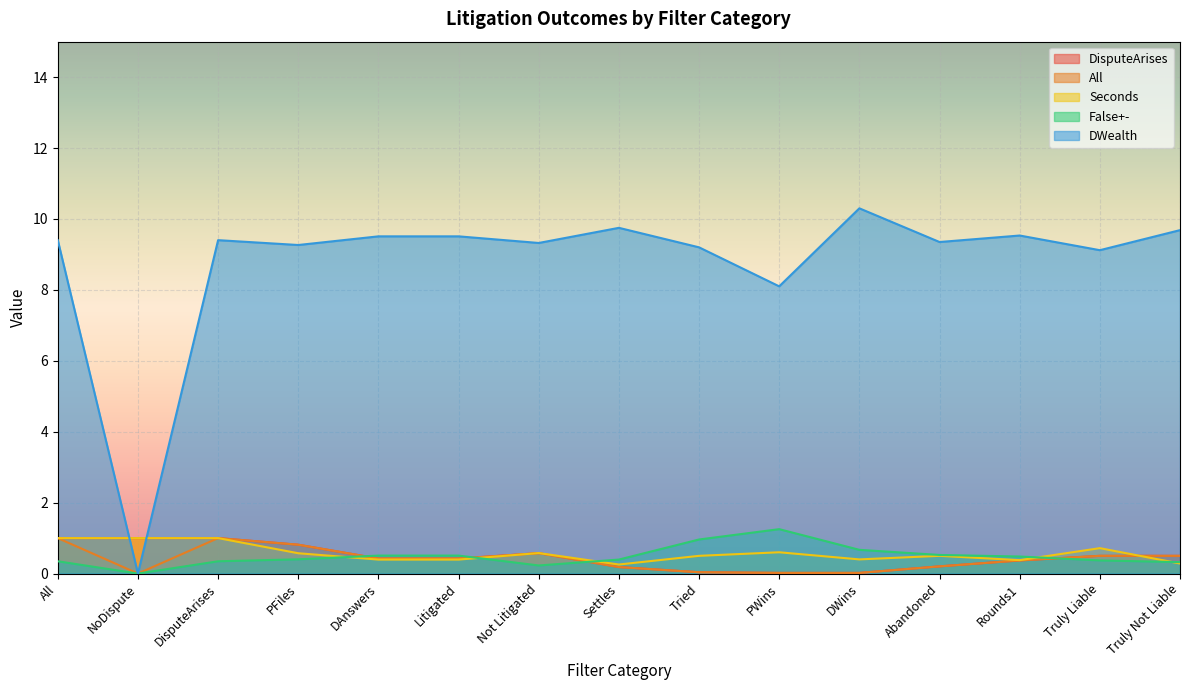

What is the total value across all series at Tried?

10.7